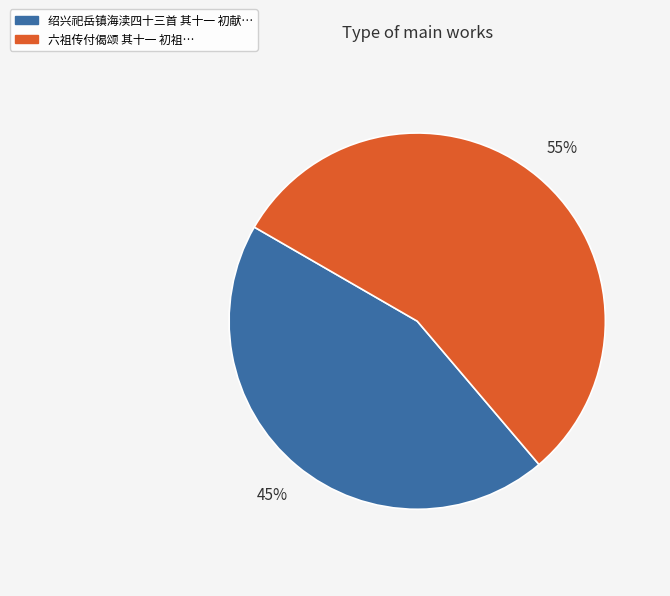

To the nearest percent, what is the average slice percentage?

50%